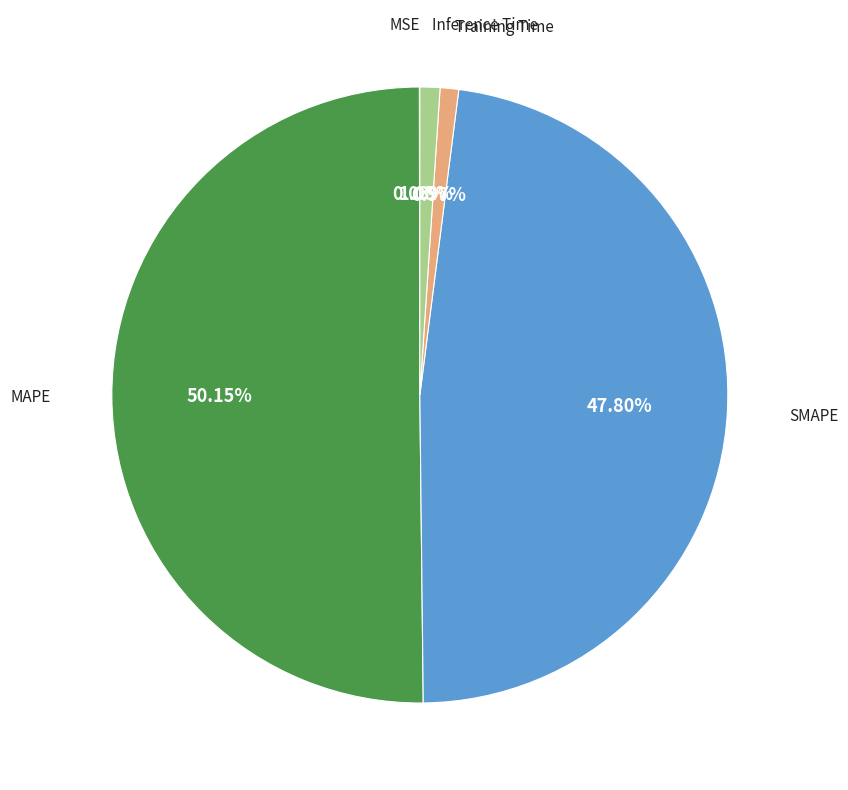

To the nearest percent, what is the combined percentage of Training Time and SMAPE?

49%